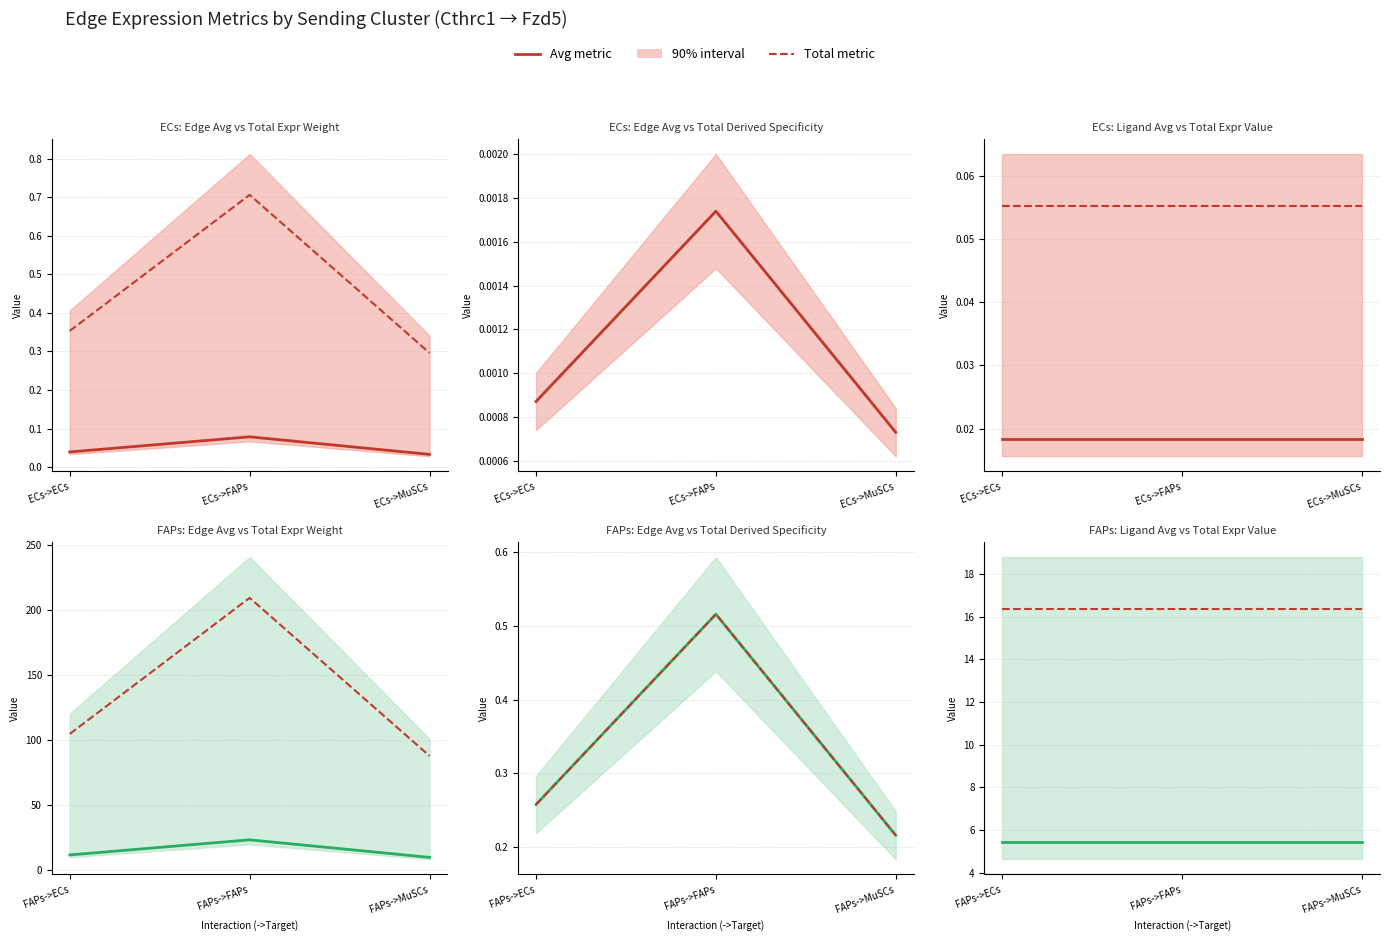

Does the chart have visible grid lines?

Yes